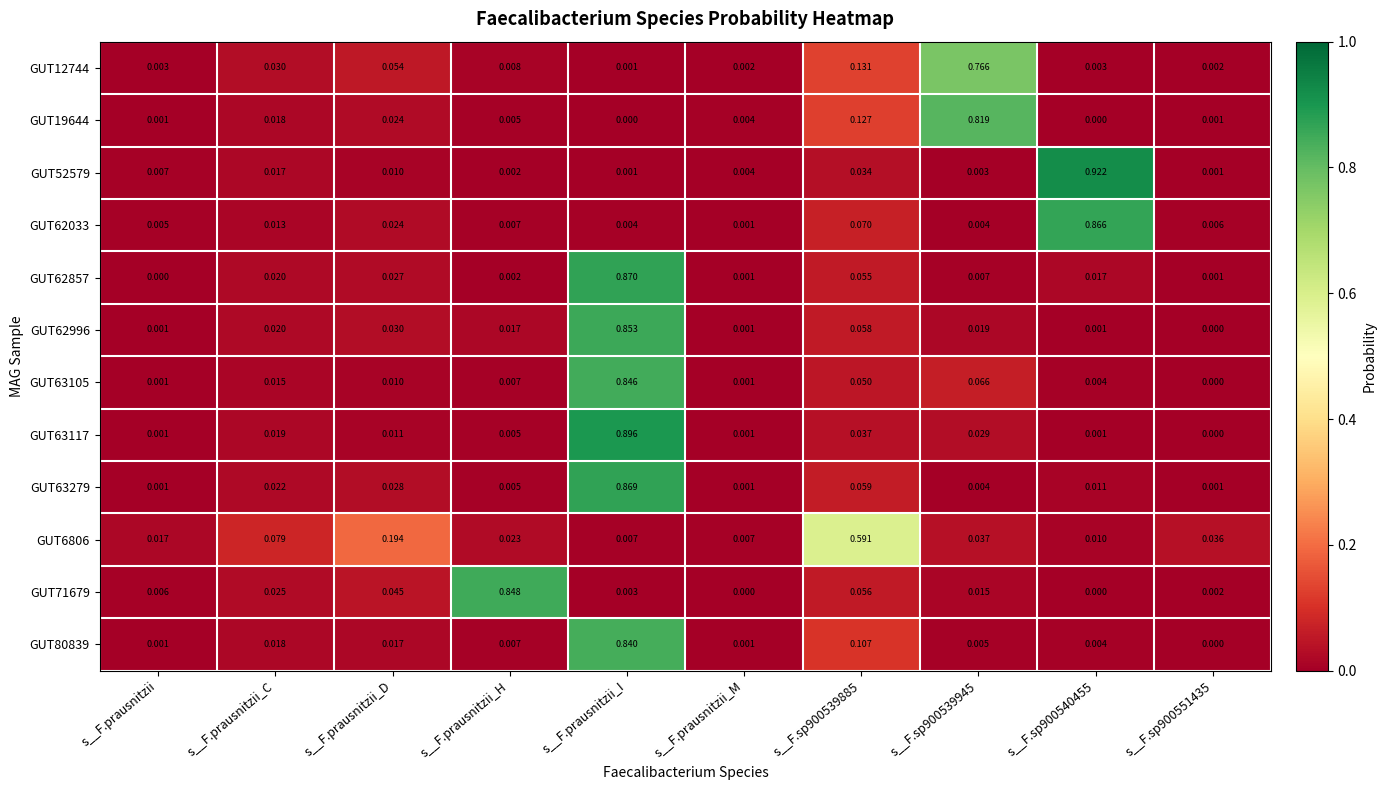

At which label does GUT63279 reach its peak?

s__F.prausnitzii_I